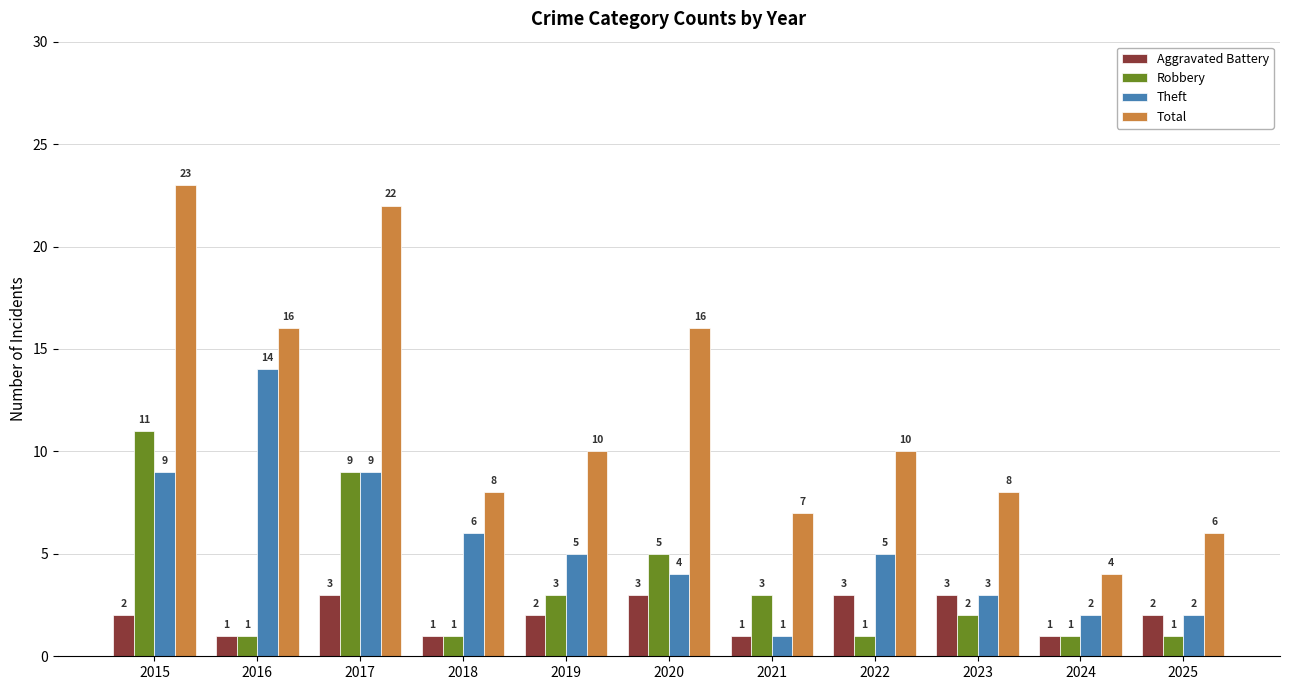

Rank the series by their maximum value, from lowest to highest.

Aggravated Battery, Robbery, Theft, Total